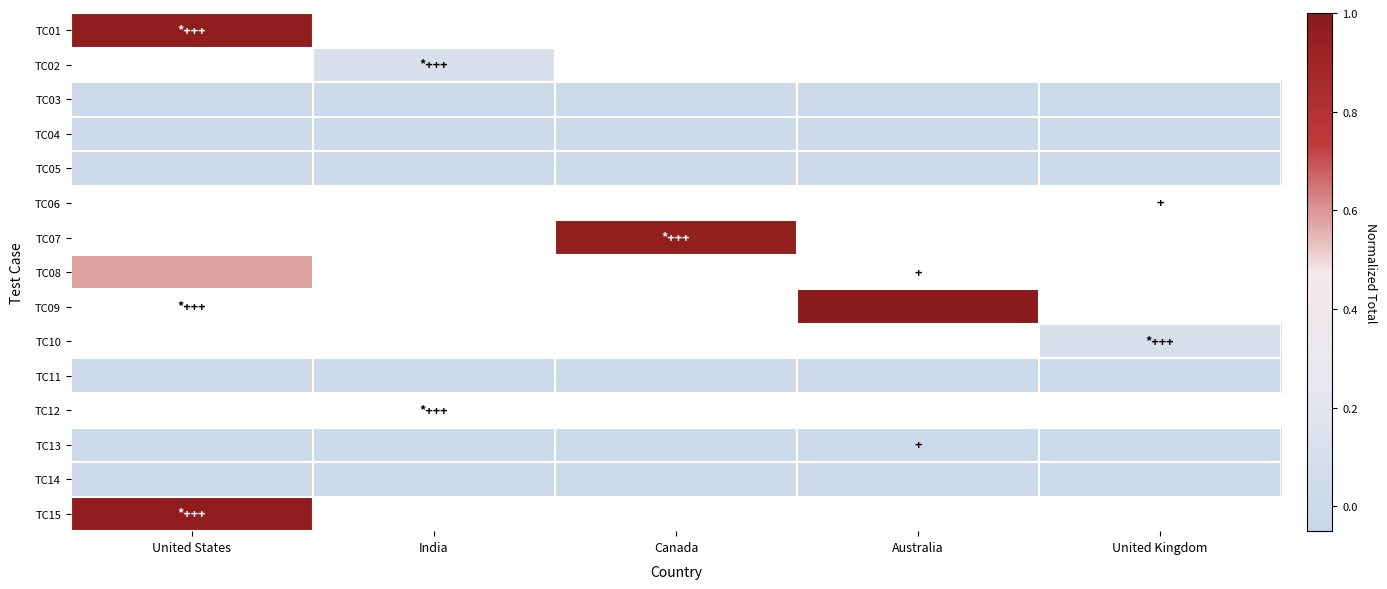

At how many categories does at least one series exceed 0?

5